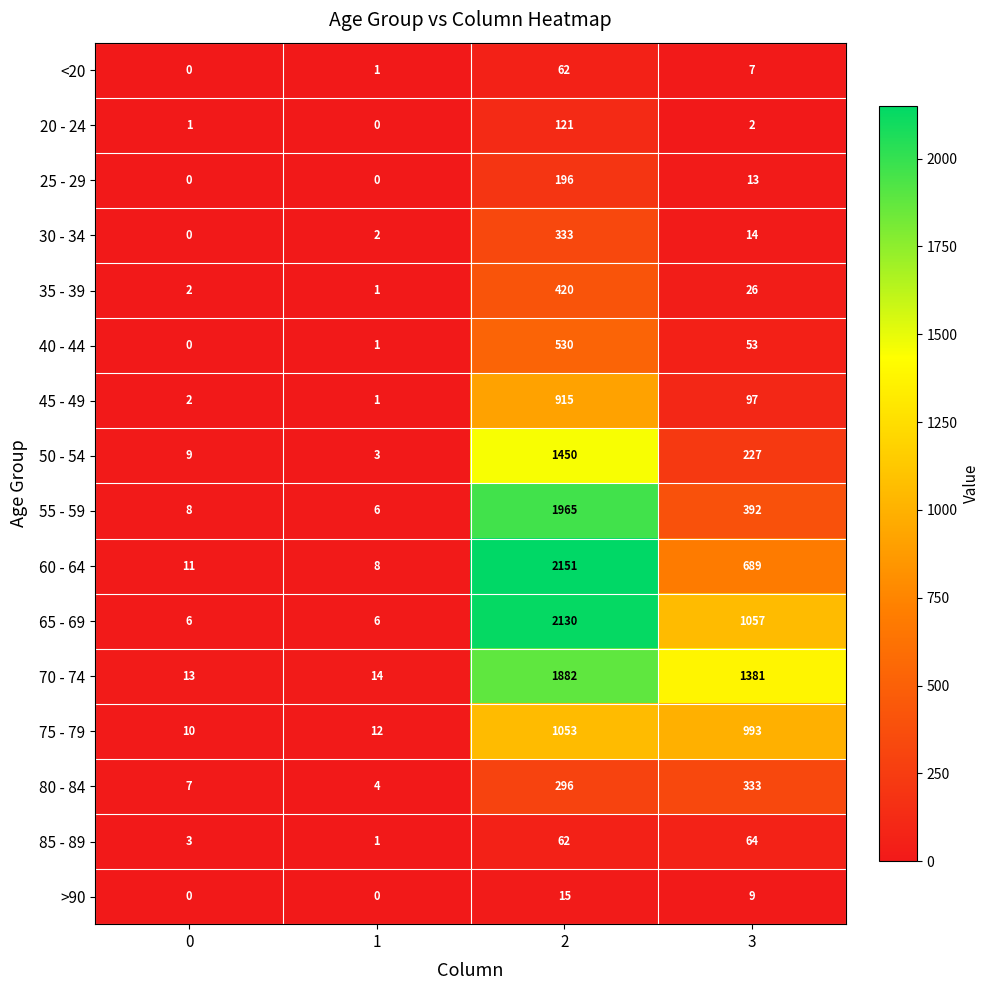

The 65 - 69 series shows 525 at 3. True or false?

False